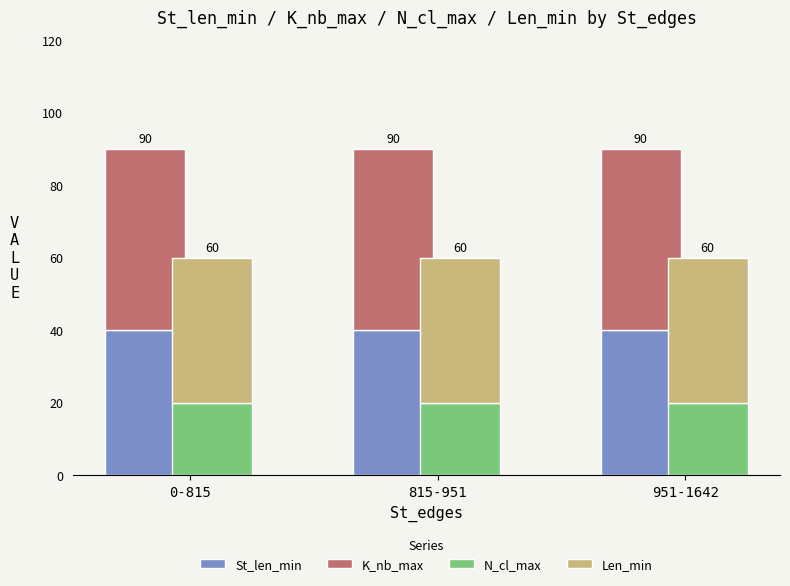

Which category has the highest value in the Len_min series?

0-815